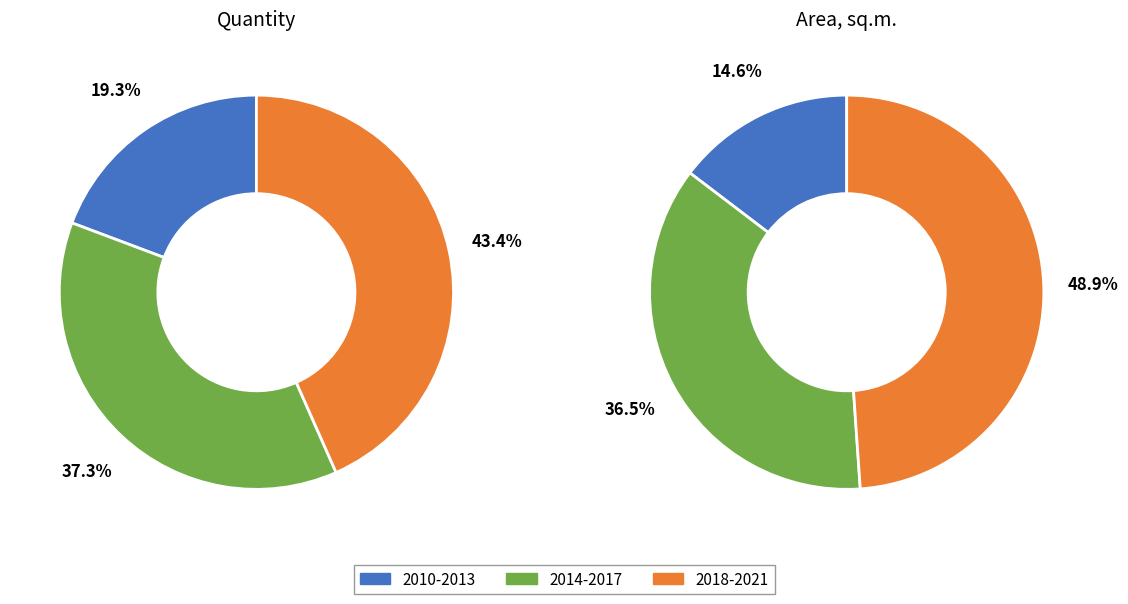

The 2012 slice represents 1% of the pie. True or false?

False